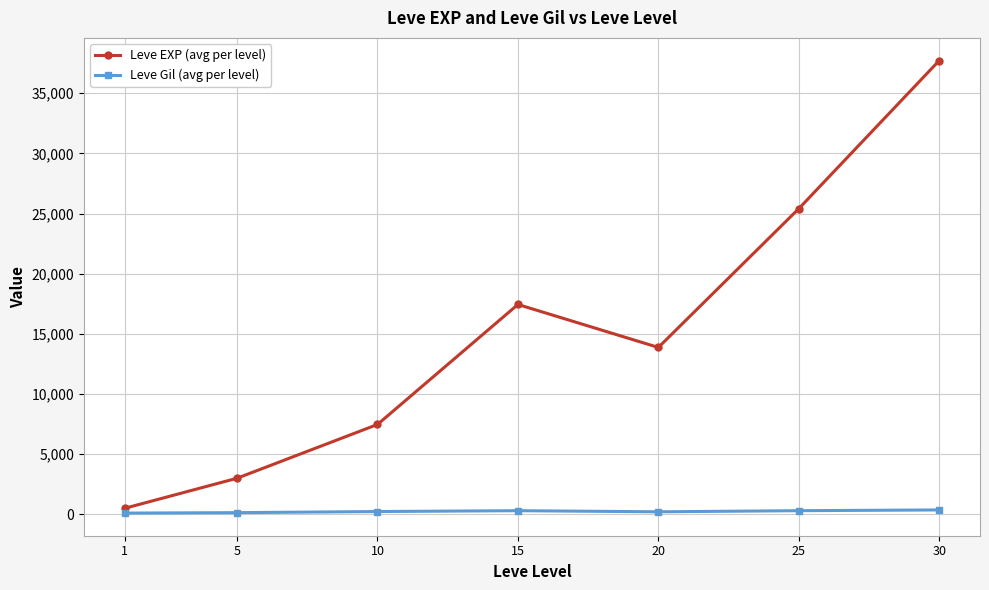

What is the maximum value shown in the chart?

37715.0